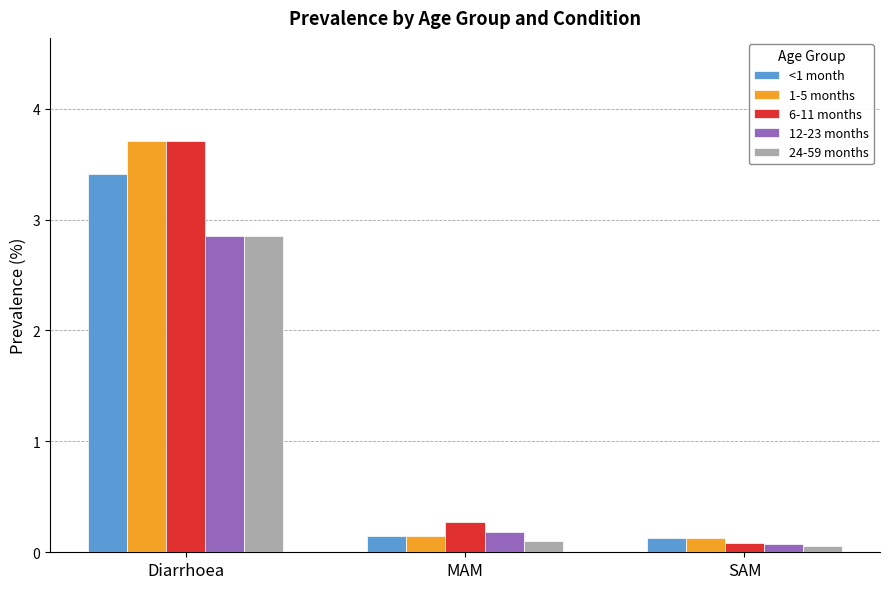

The 24-59 months series shows 0.1 at SAM. True or false?

True